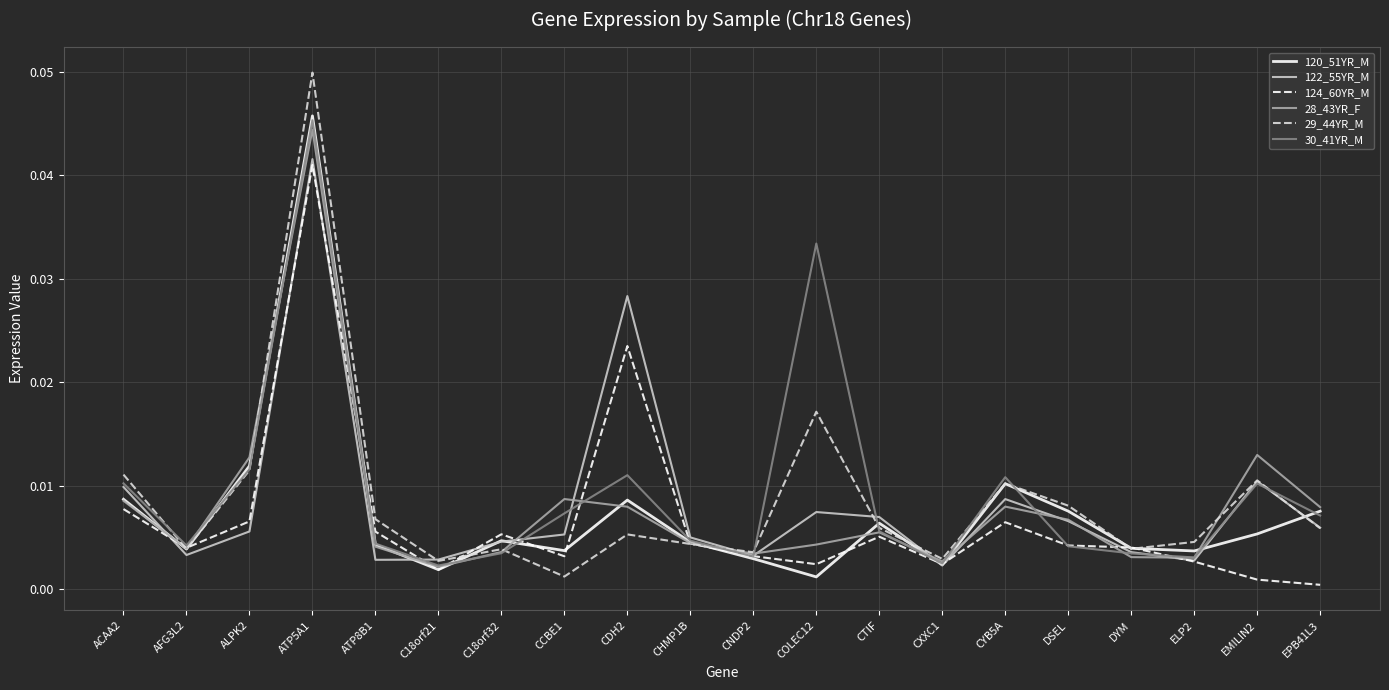

What position from the left is CDH2?

9